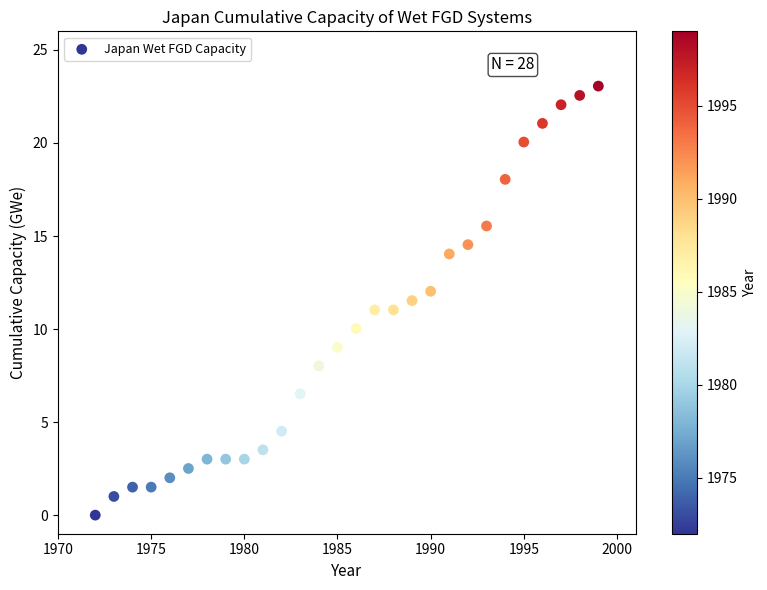

What is the range of X values (max minus min)?

27.0